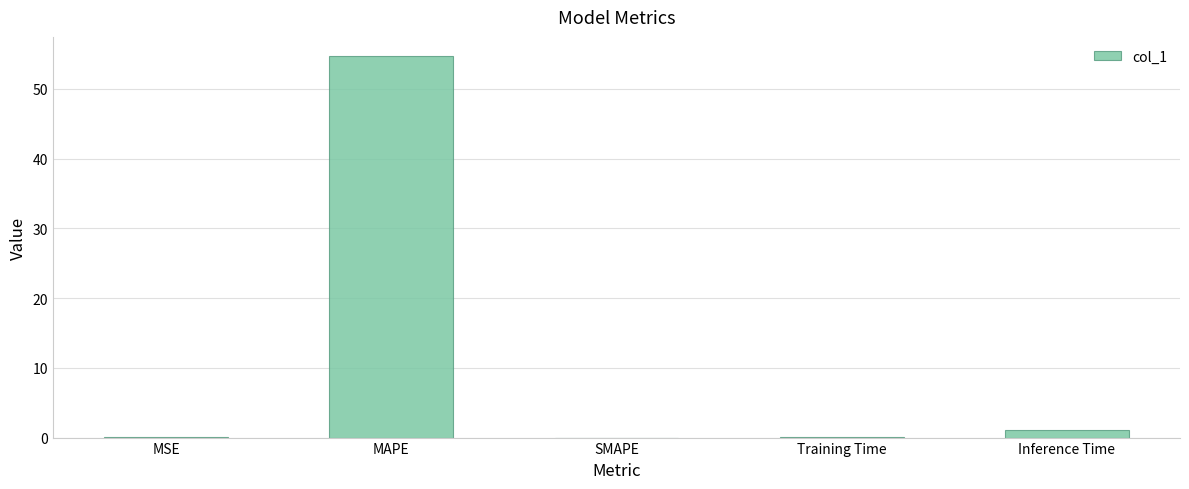

What is the sum of all values?

55.8